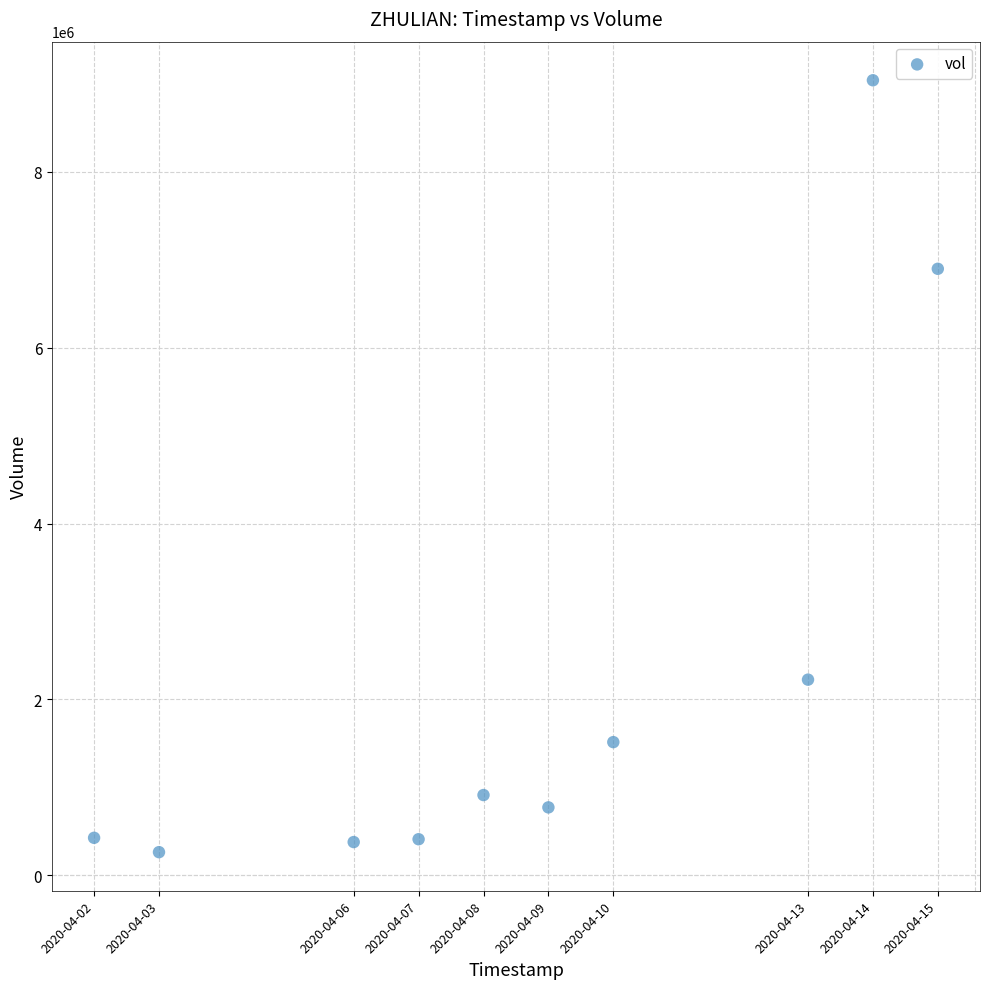

What Y value in the scatter plot is closest to 4652550?

6897800